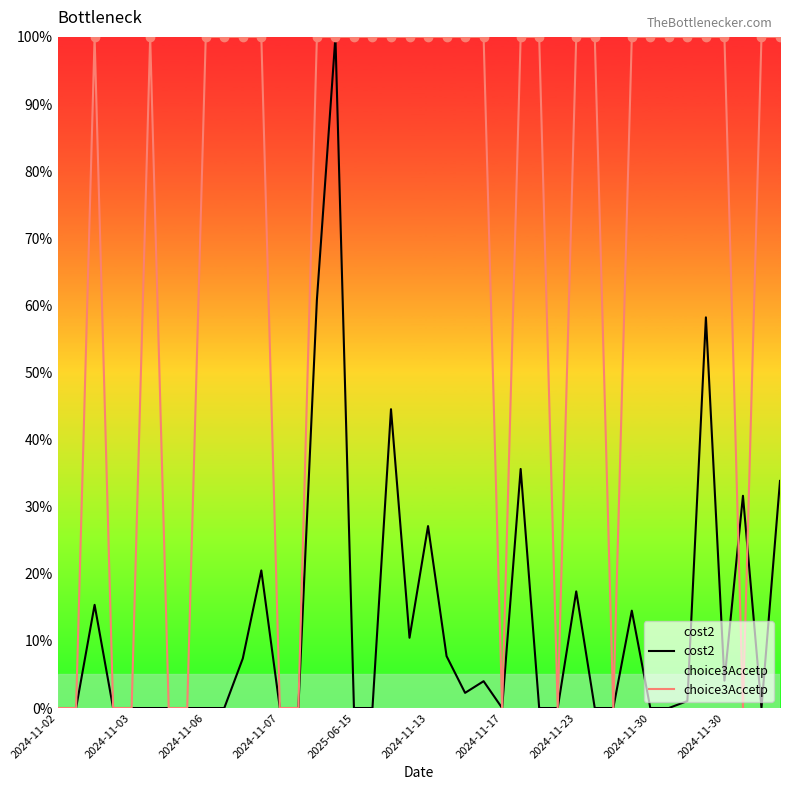

What is the difference between the second highest and second lowest values in the cost2 series?

60.8